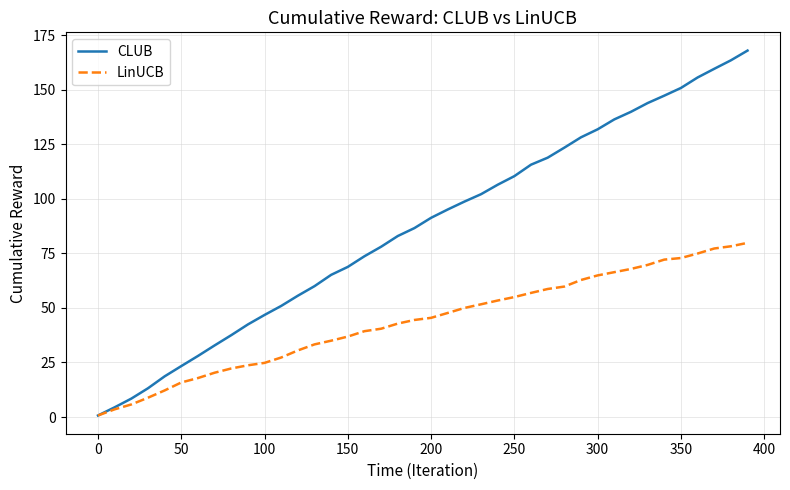

Which series has the largest range (max minus min)?

CLUB